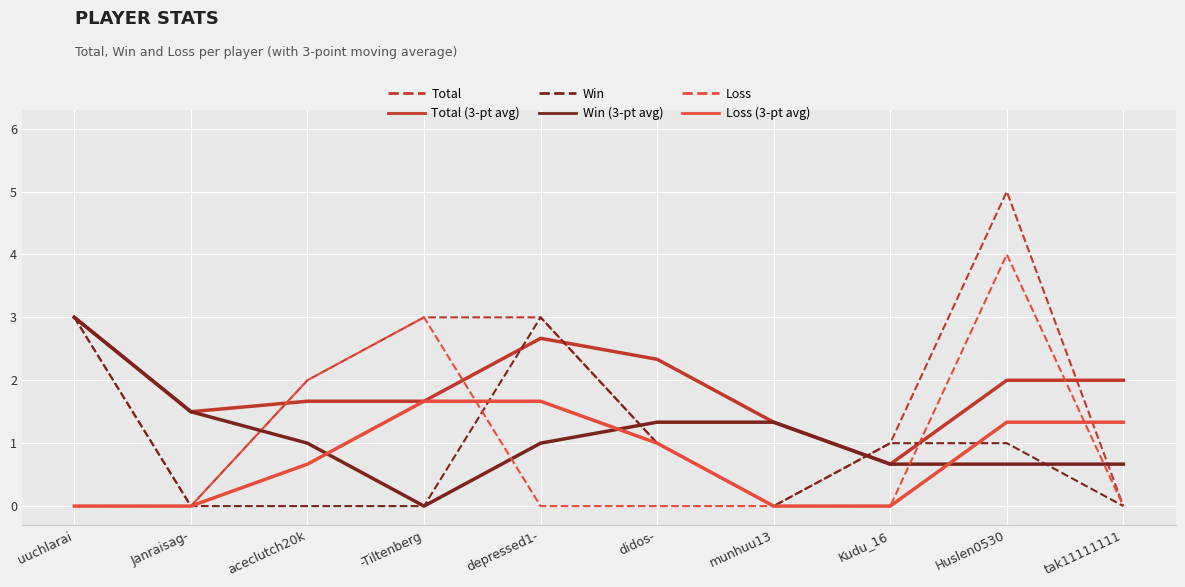

Count the Total (3-pt avg) values in the range 1 to 2.

6